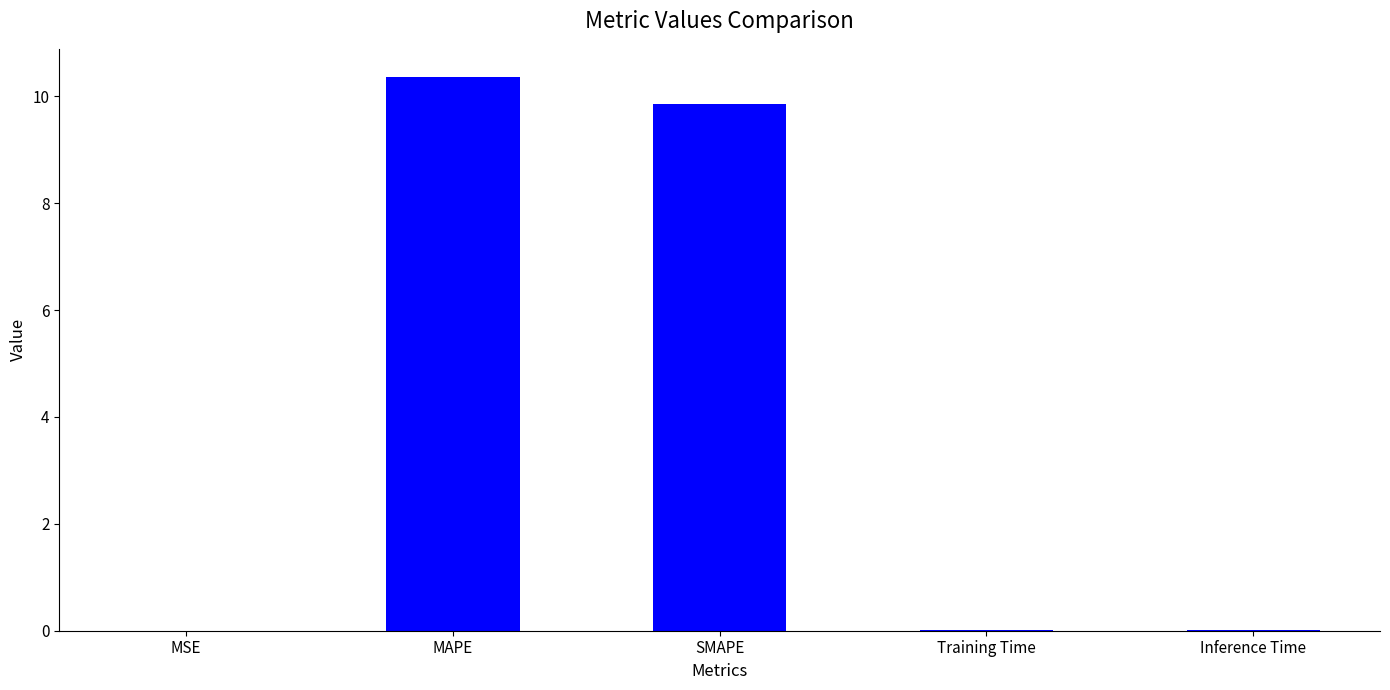

Which has a higher value, SMAPE or MAPE?

MAPE